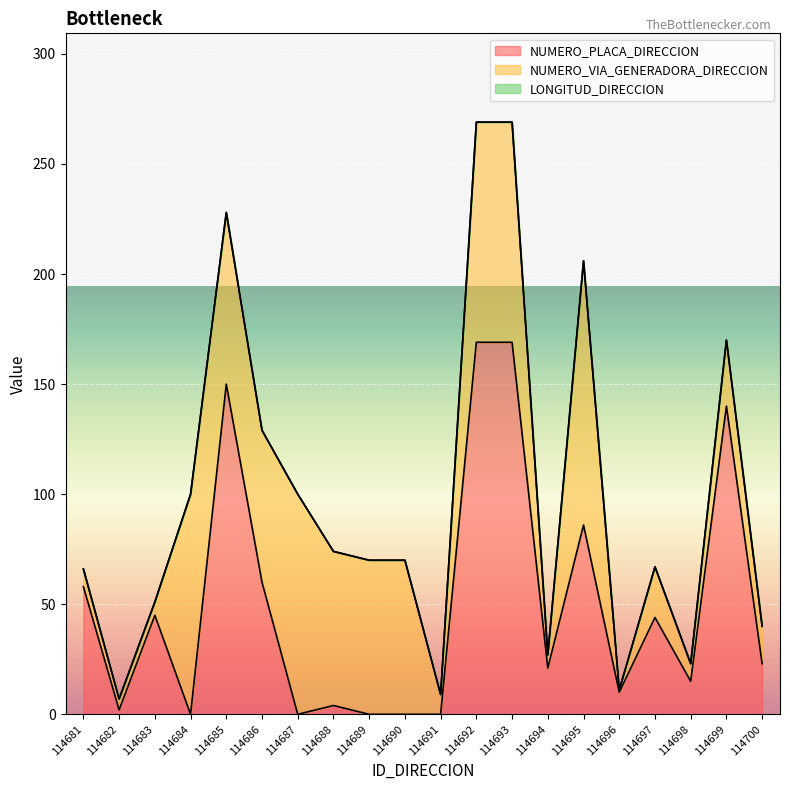

What is the sum of the NUMERO_PLACA_DIRECCION values at 114689 and 114693?

169